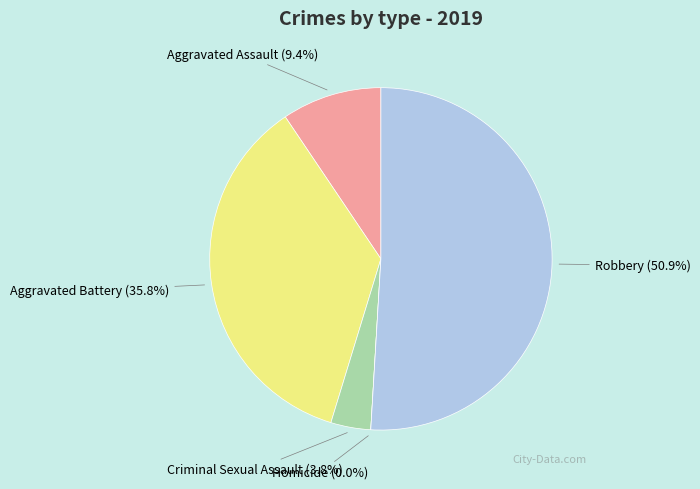

Combined, do Homicide and Robbery account for over 50%?

Yes